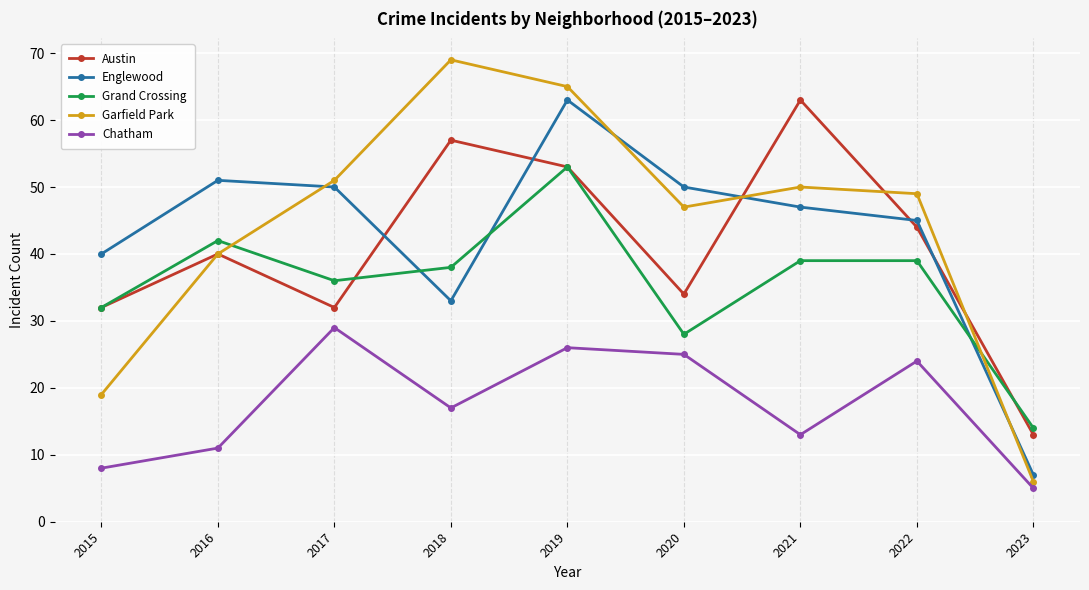

What is the maximum value shown in the chart?

69